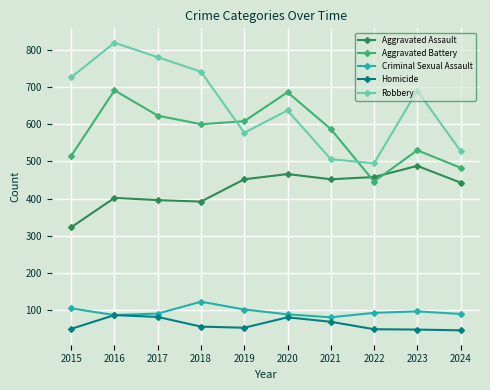

True or false: Aggravated Assault and Criminal Sexual Assault intersect in this chart.

False